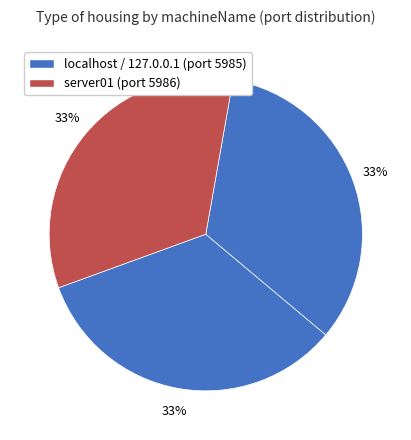

Count the number of slices in the pie.

3